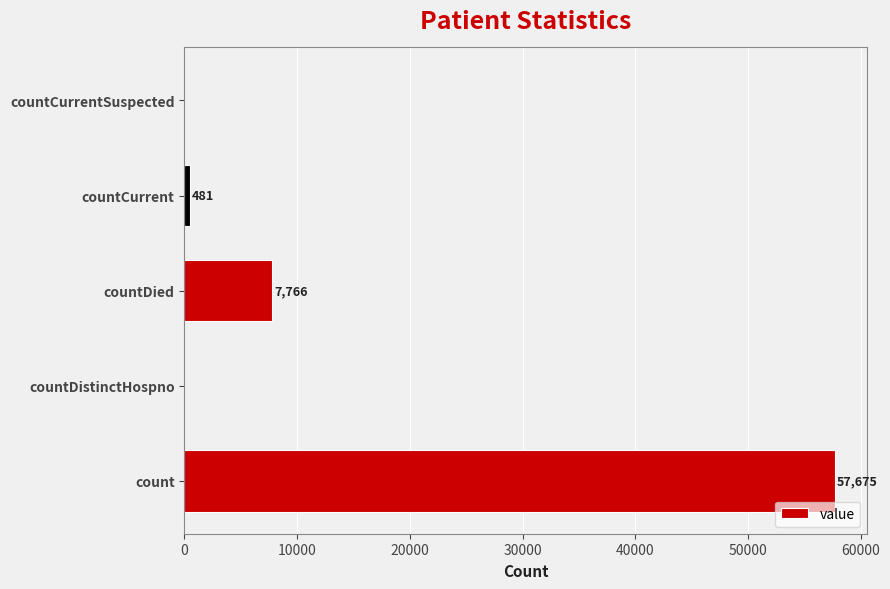

What is the greatest value displayed?

57675